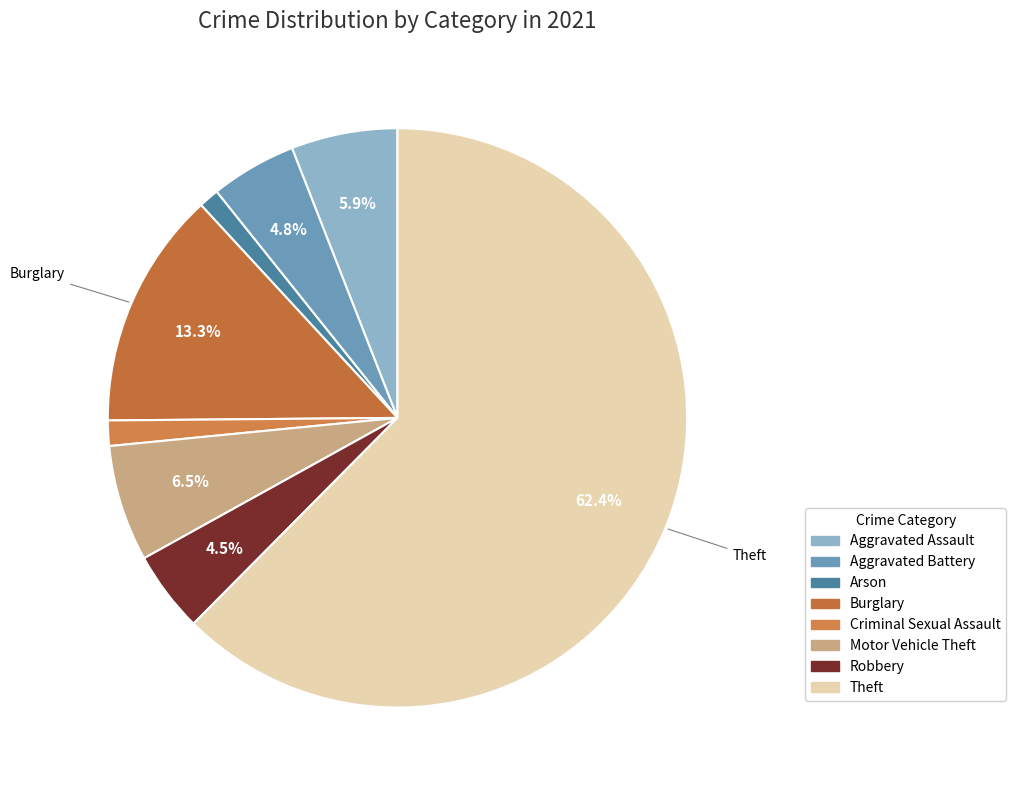

Is it true that Criminal Sexual Assault is 1% of the pie?

True